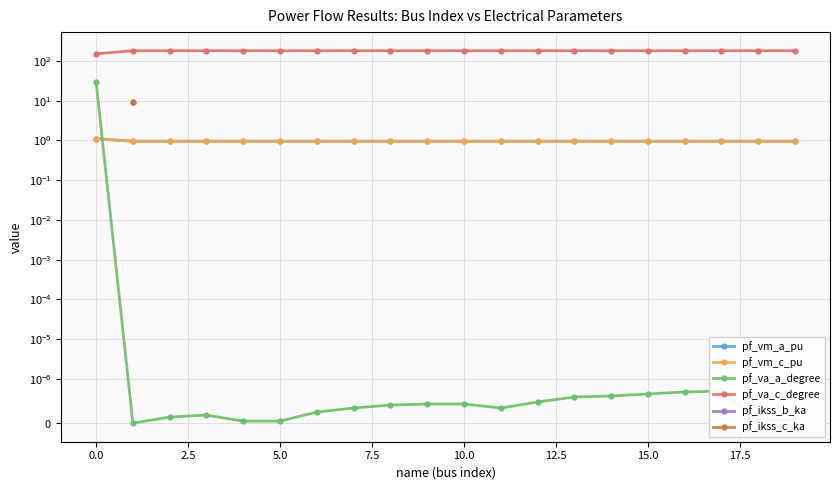

What is the greatest value displayed?

180.0